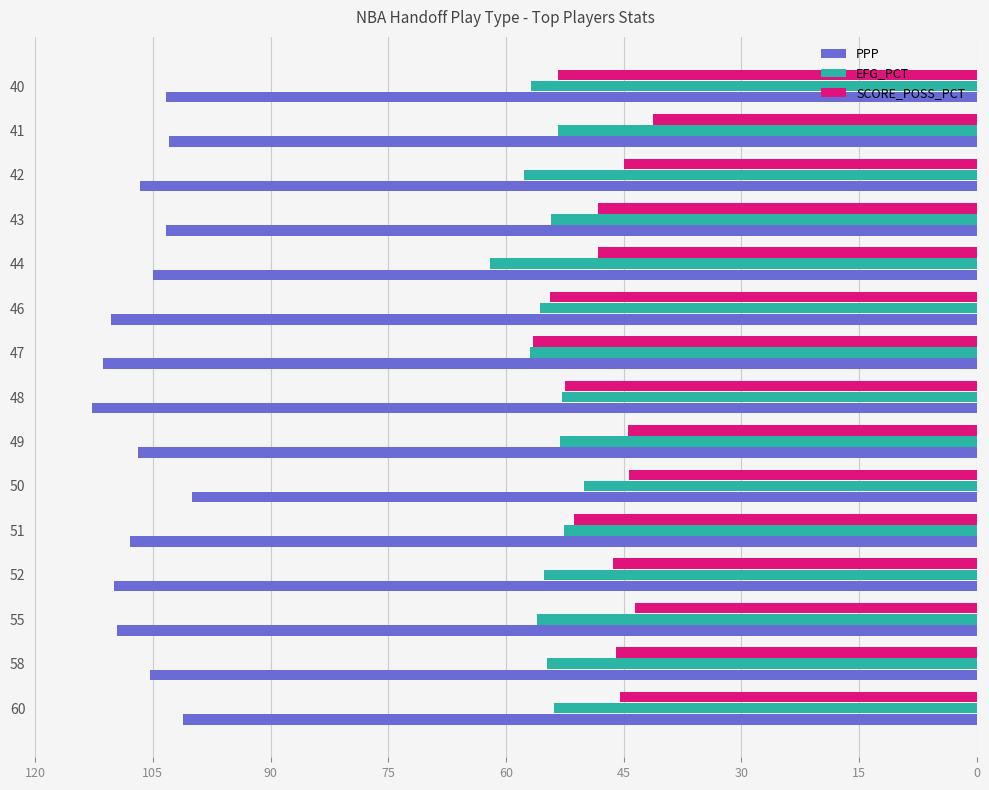

What is the difference between the highest and lowest values at 51?

56.6